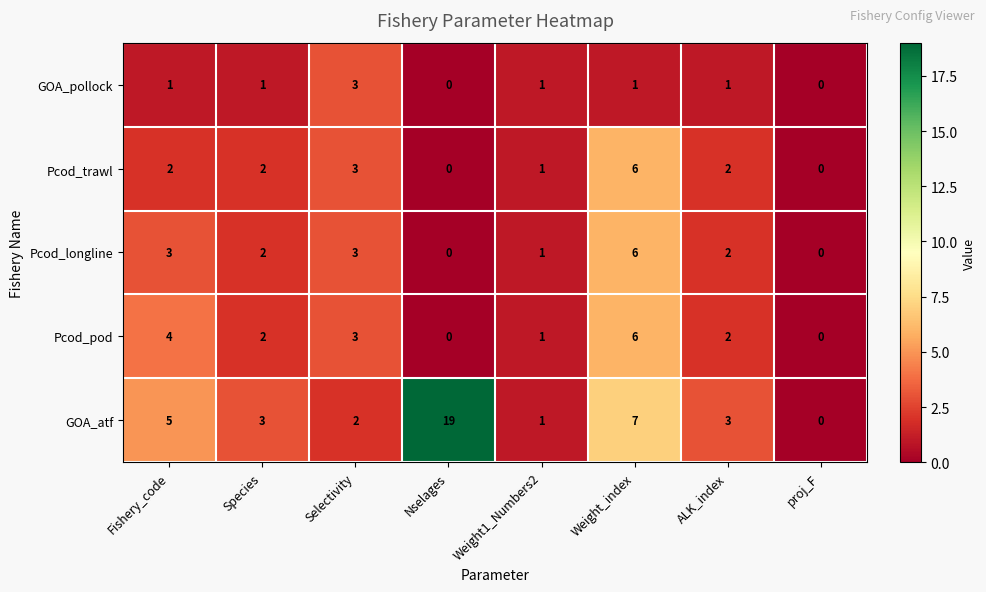

How many values in GOA_atf are above zero?

7